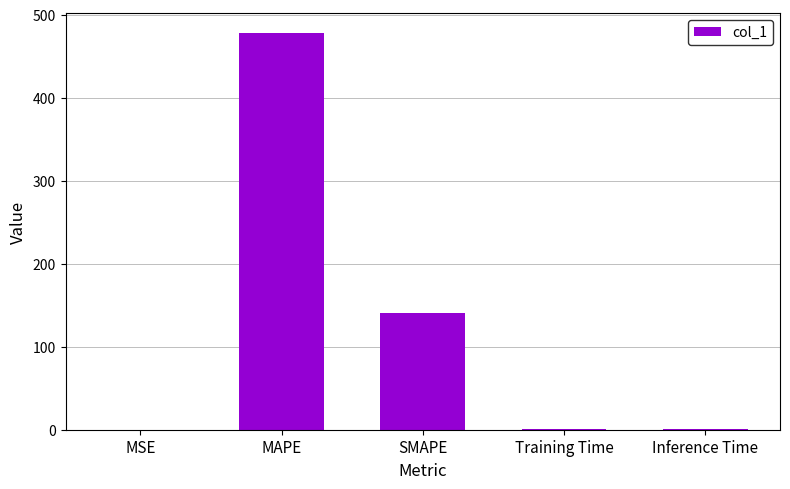

Is it true that the value at Inference Time is 0.4?

True